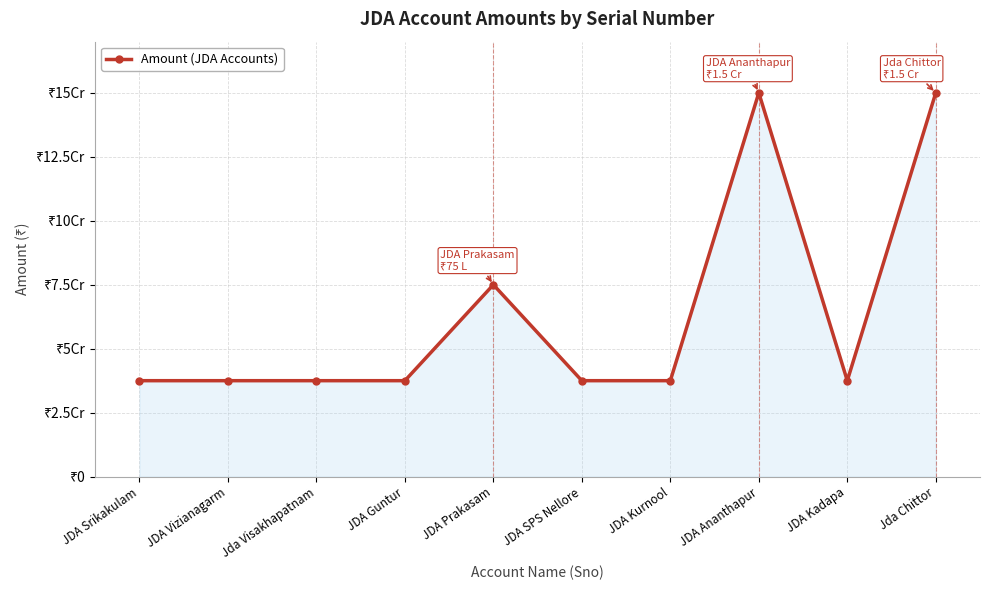

What is the value of the 7th point from the left?

3750000